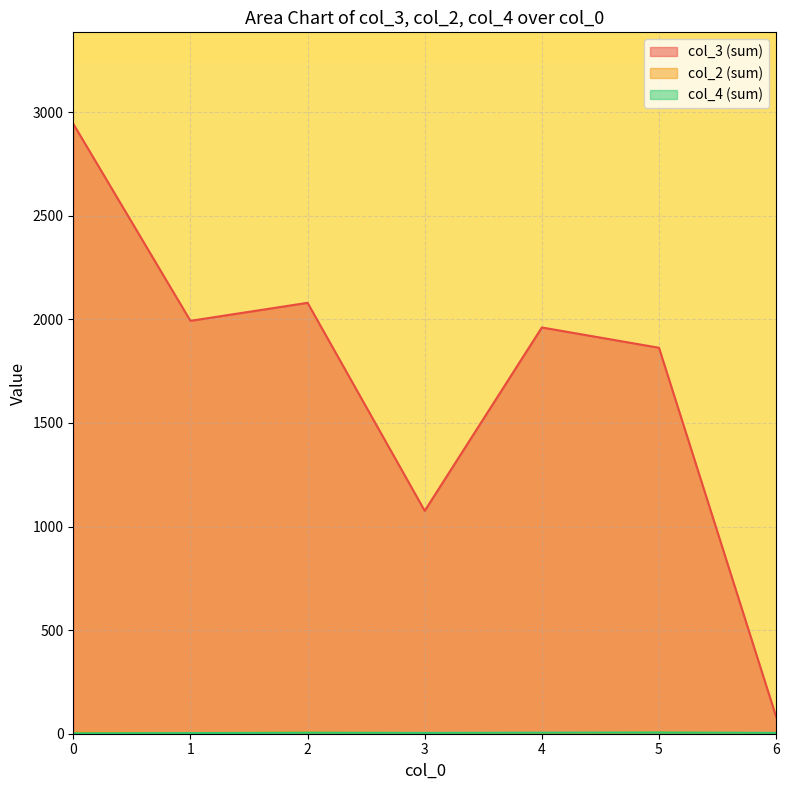

How many times do col_3 and col_2 cross each other?

3